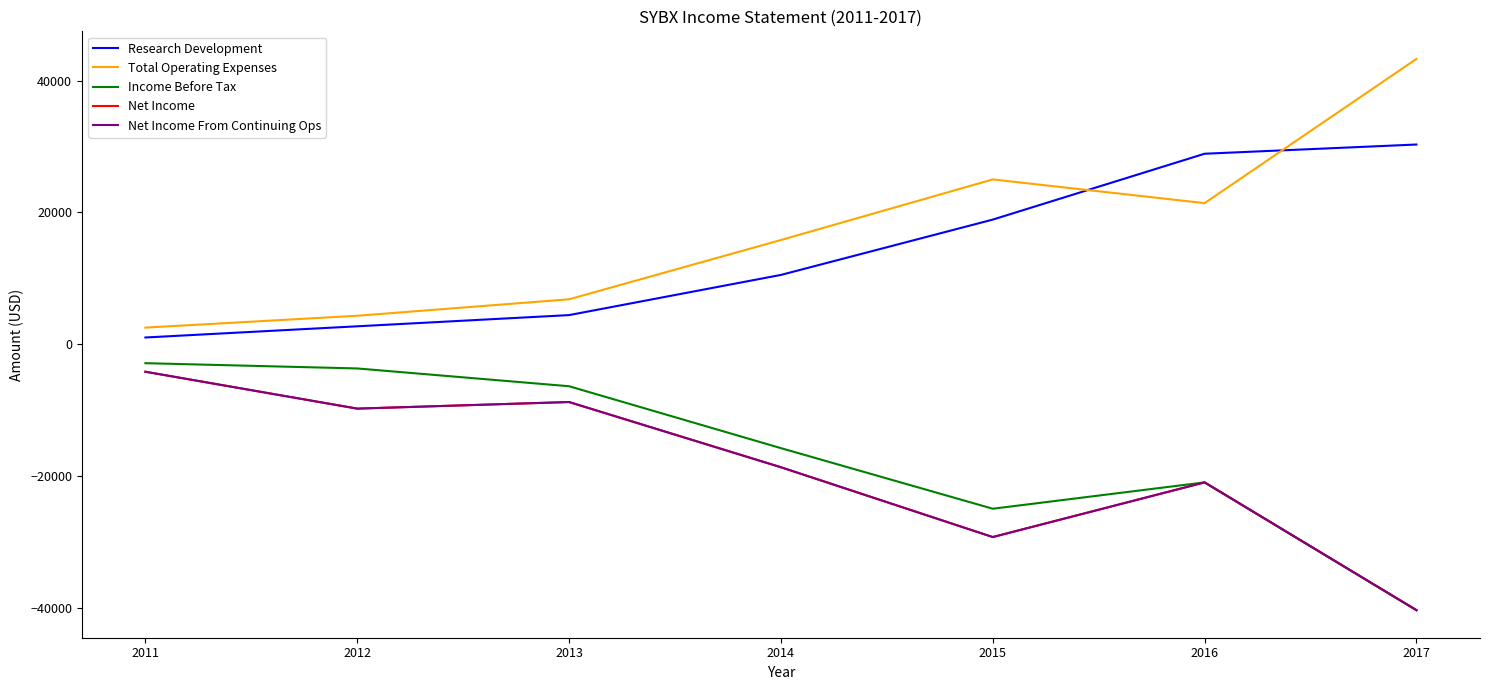

What is the difference between the Income Before Tax values at 2016 and 2013?

14600